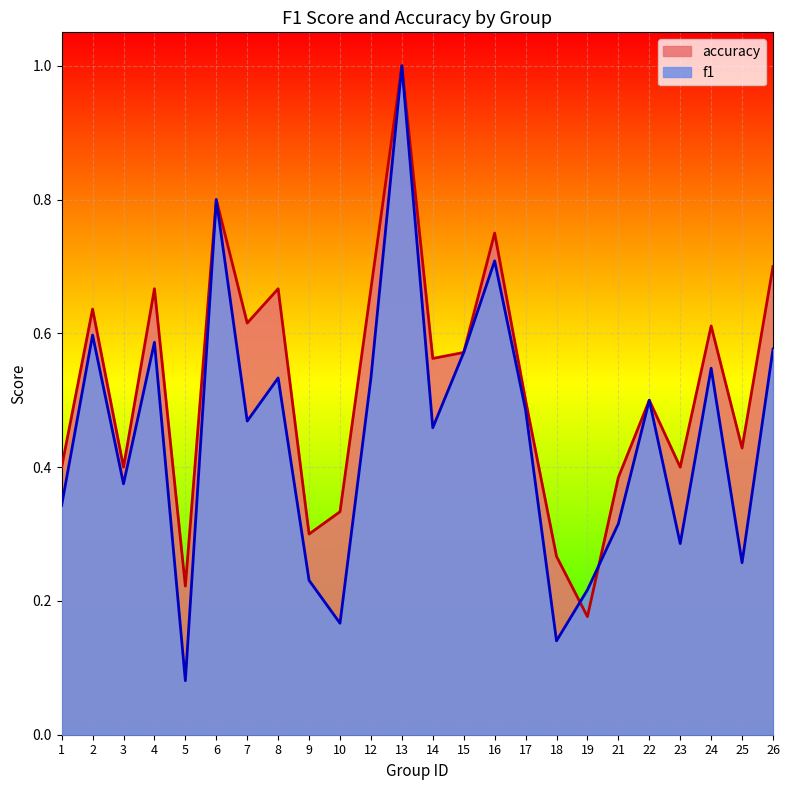

In accuracy, how many points are higher than both neighbors (excluding endpoints)?

8